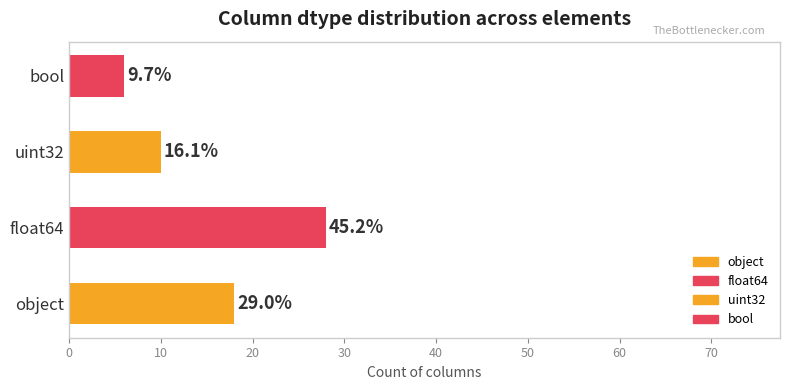

Which has a higher value, object or bool?

object